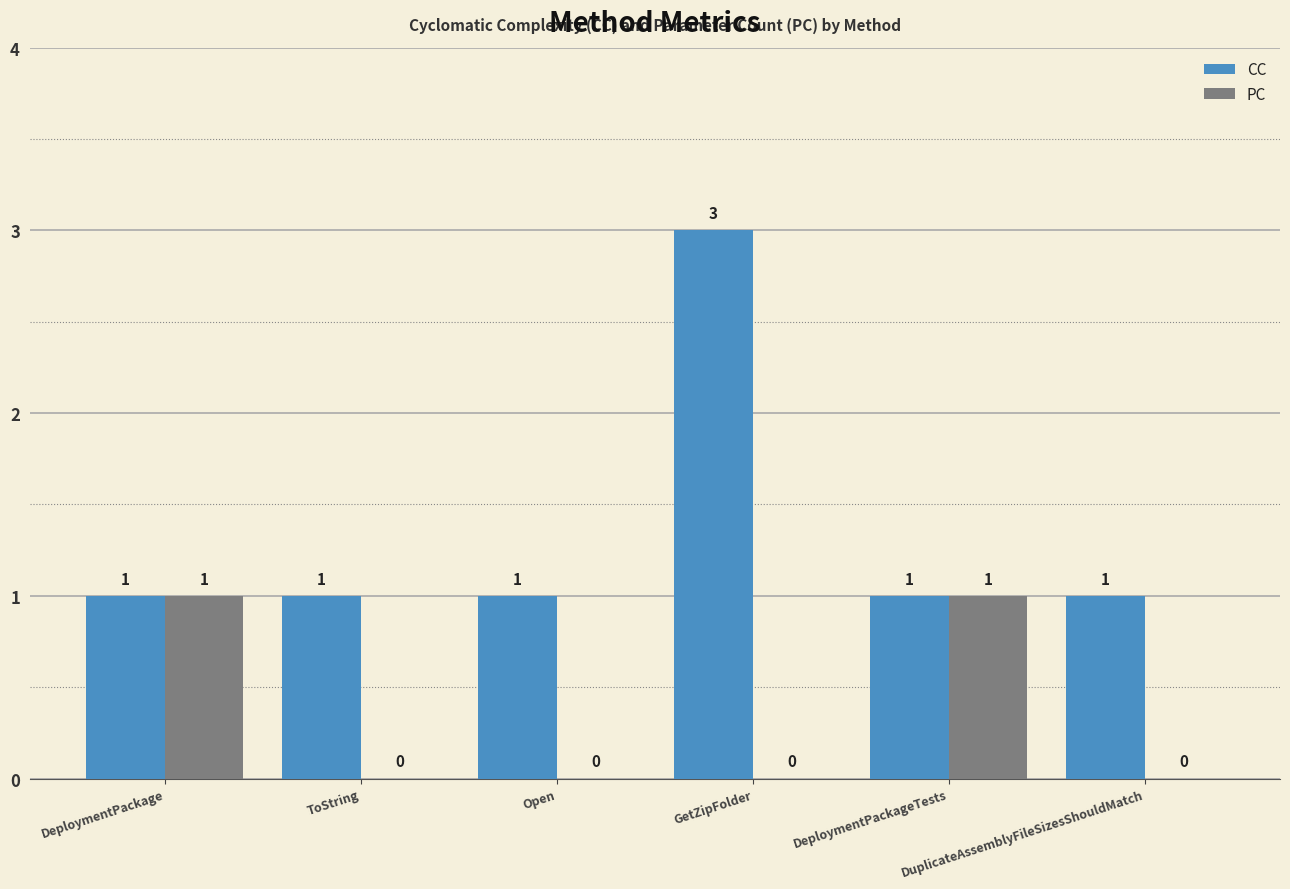

The CC series shows 0 at ToString. True or false?

False